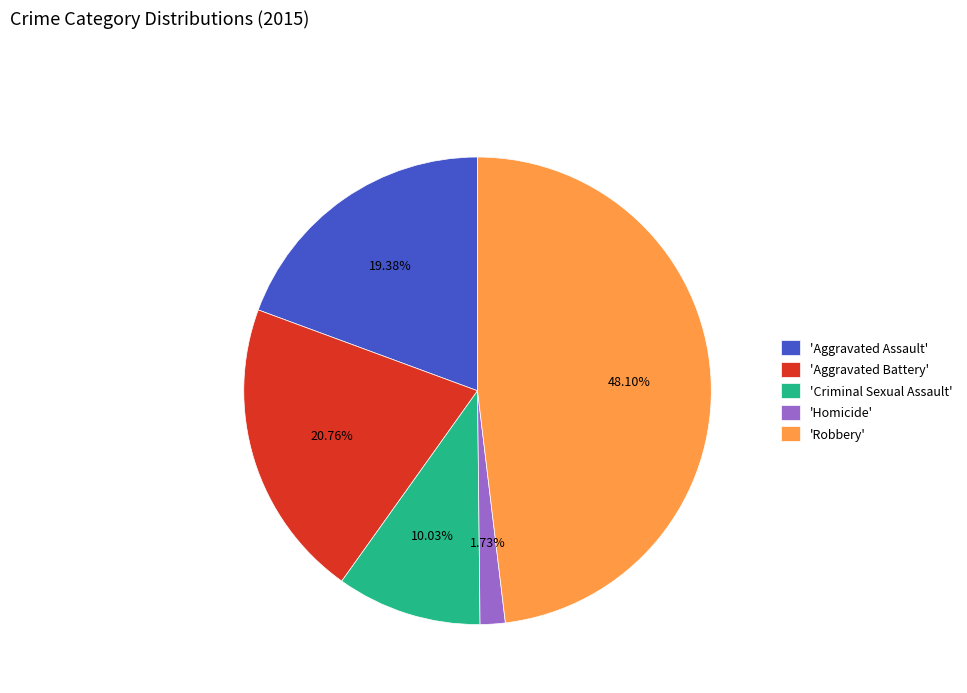

Count the number of slices in the pie.

5